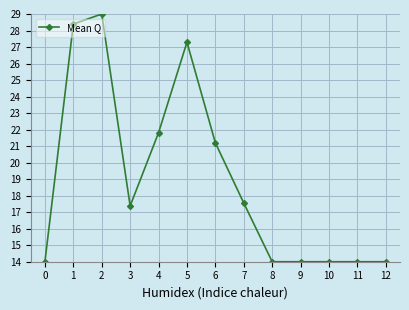

What is the difference between the values at 7 and 10?

3.6